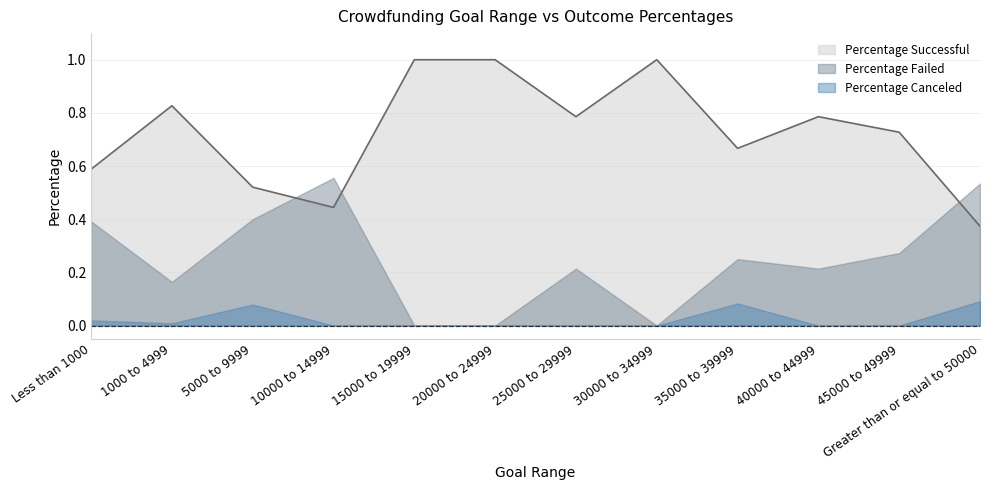

What is the value of the Percentage Successful point at the 11th from the left?

0.7